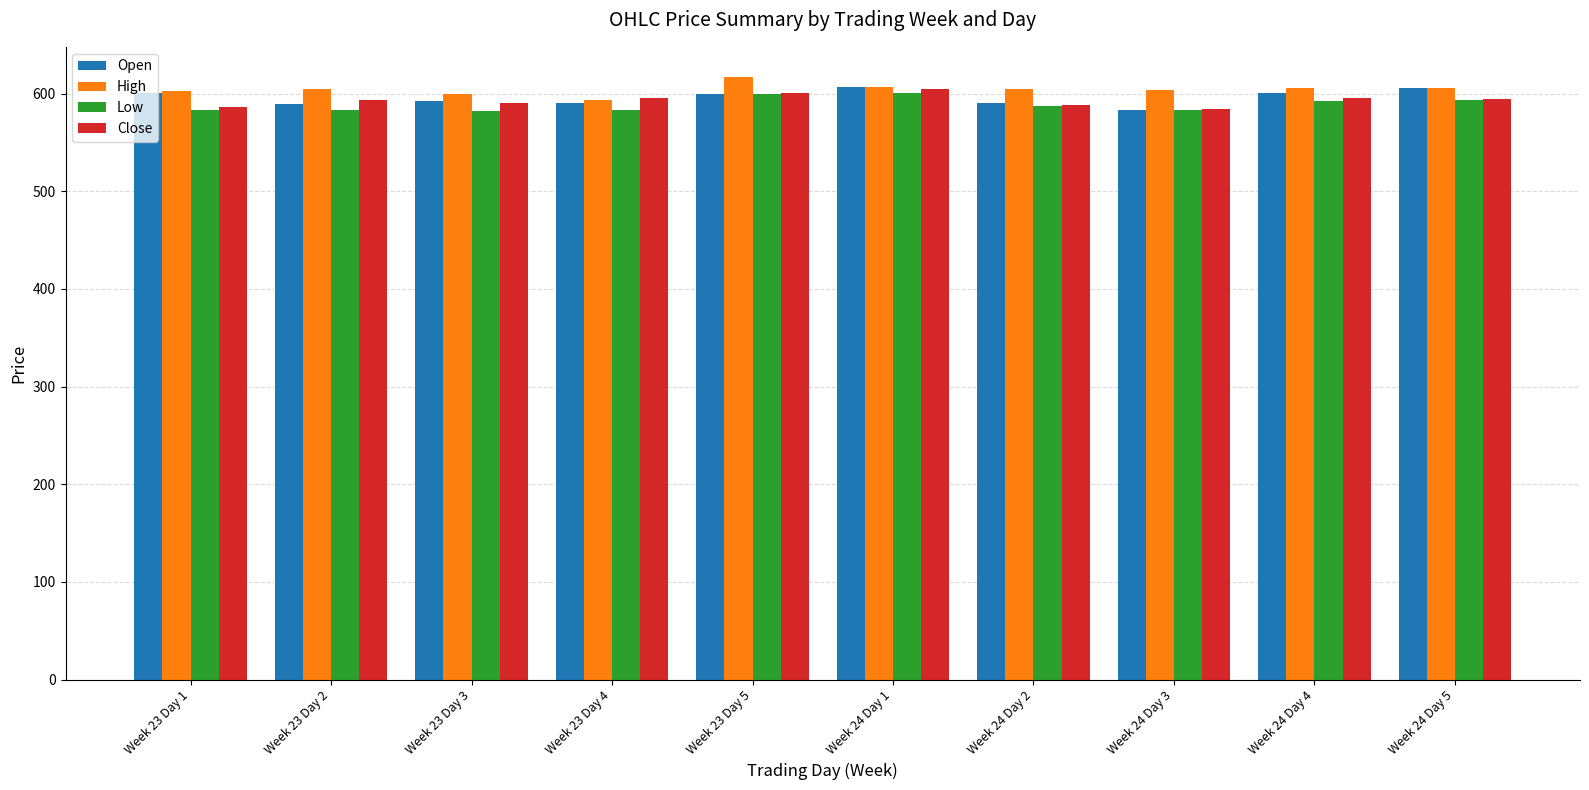

Is it true that Open equals 590.0 at Week 23 Day 4?

True